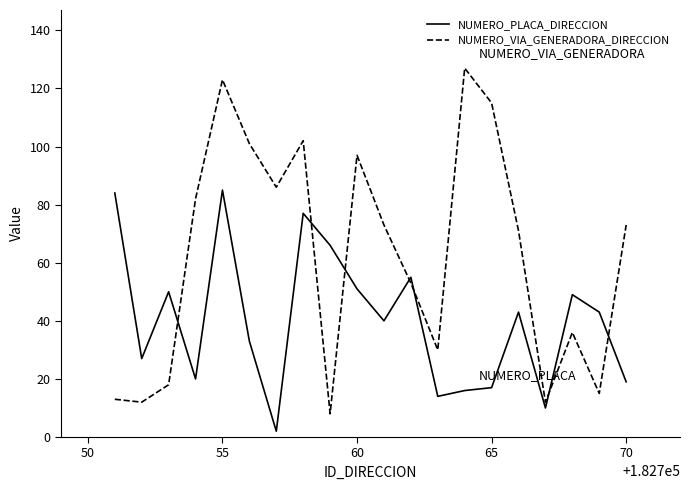

How many lines are shown in the chart?

2